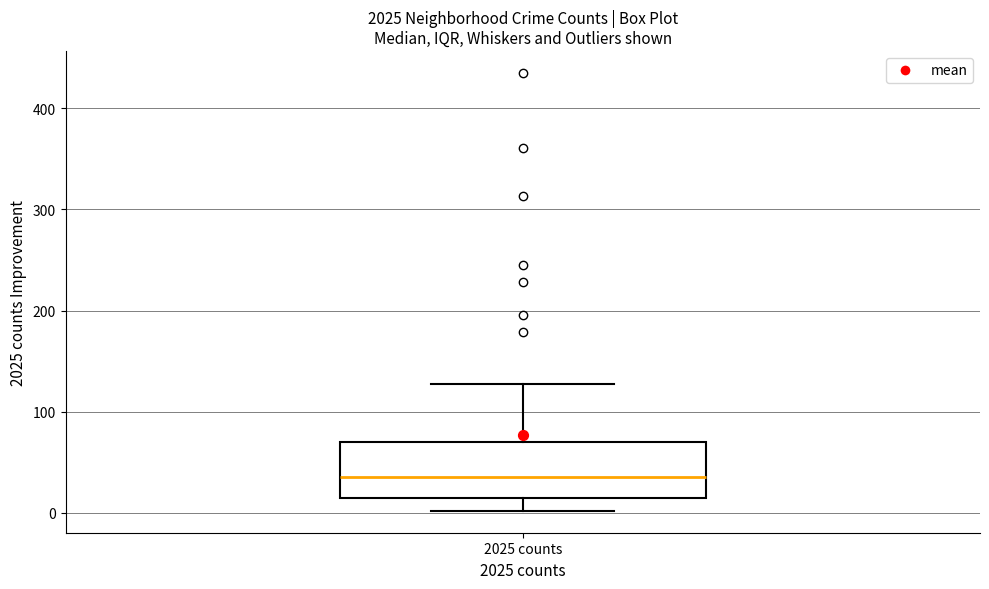

Transcribe this box plot: give where the median line is, the range the box spans, and where the two whiskers end, as read against the y-axis. The values are not printed on the chart, so give them approximately, as read against the axis.

median 40, box 20 to 70, whiskers 0 to 130